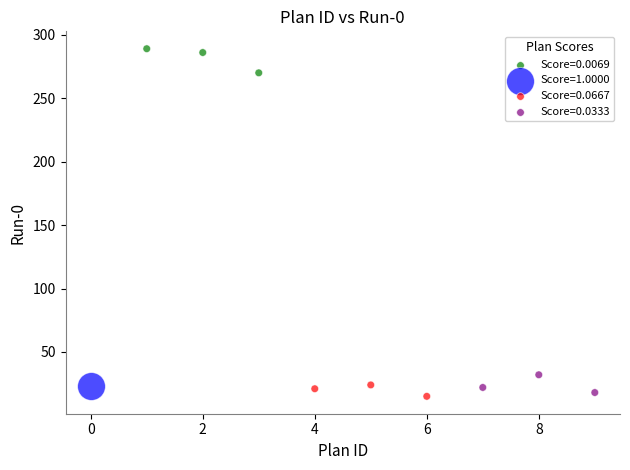

What are all the series names shown in the legend?

Score=0.0069, Score=1.0000, Score=0.0667, Score=0.0333